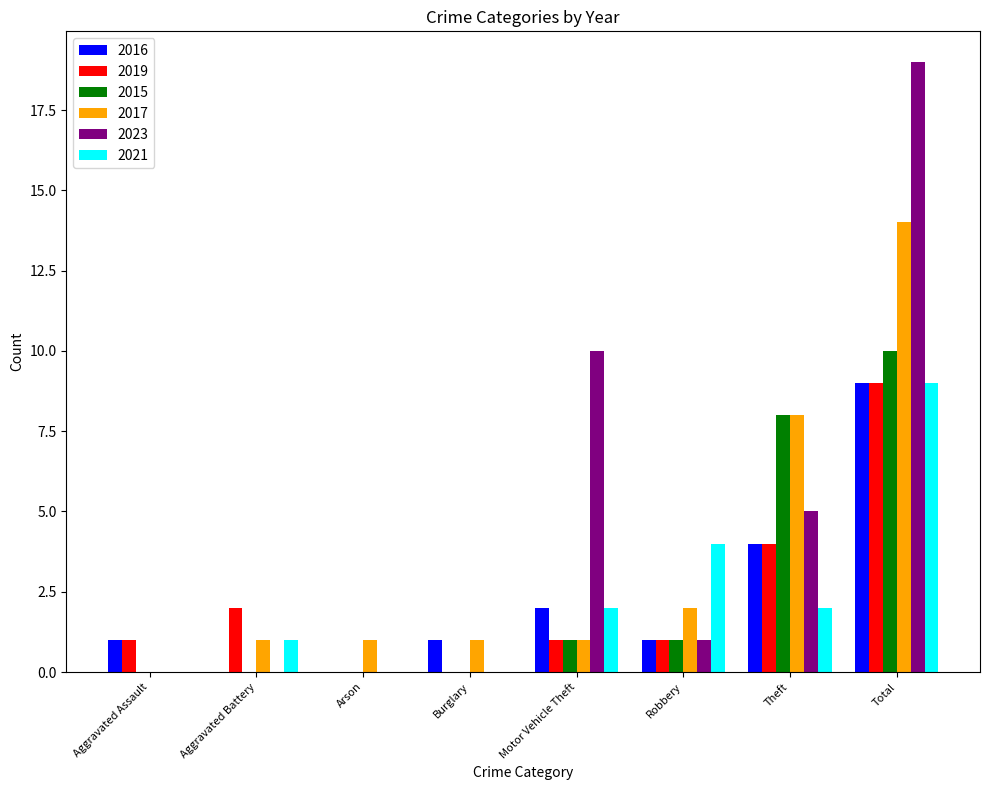

Which series has the largest total across all categories?

2023